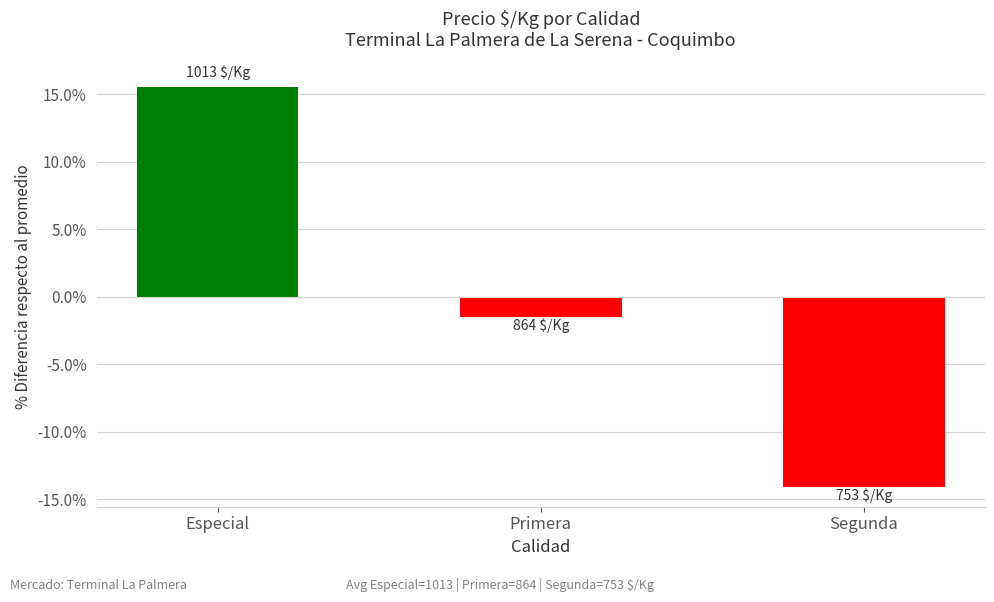

What is the minimum value shown in the chart?

-14.1